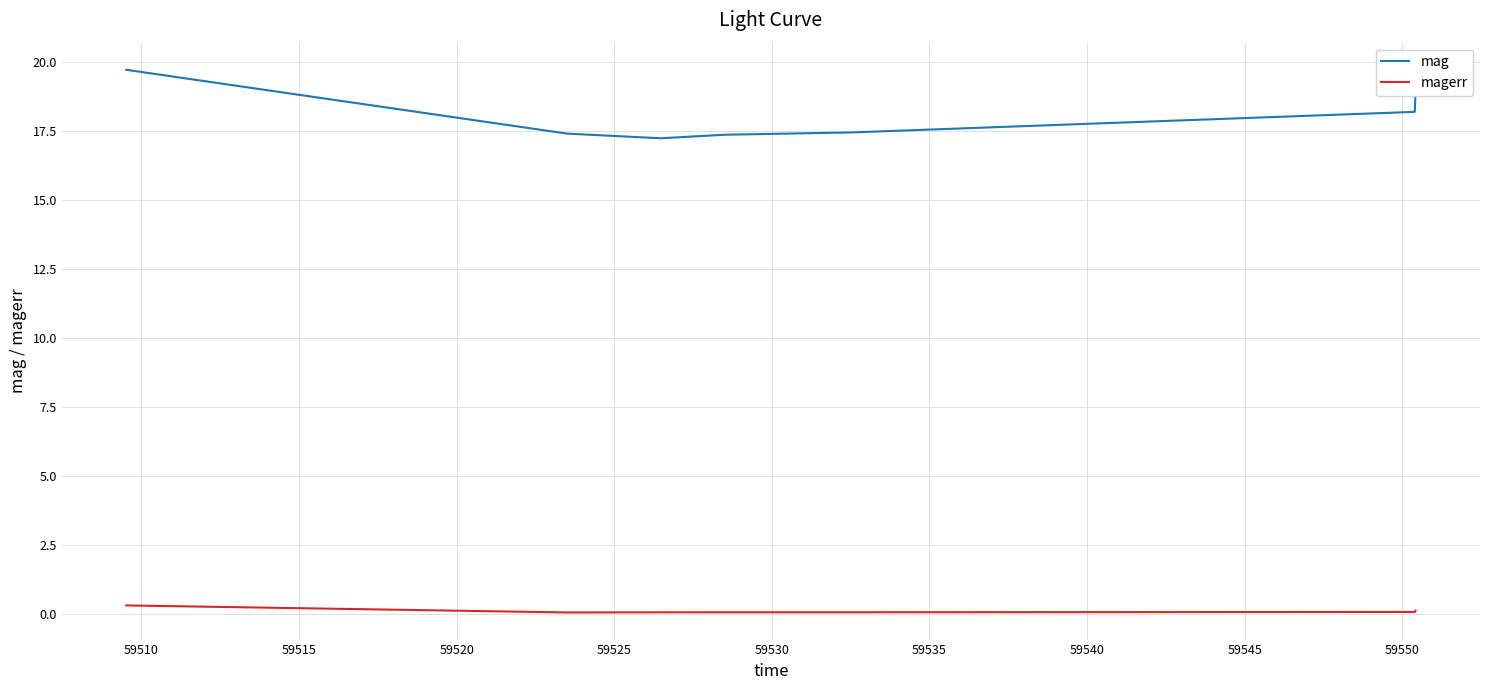

Which series has the largest total across all categories?

mag